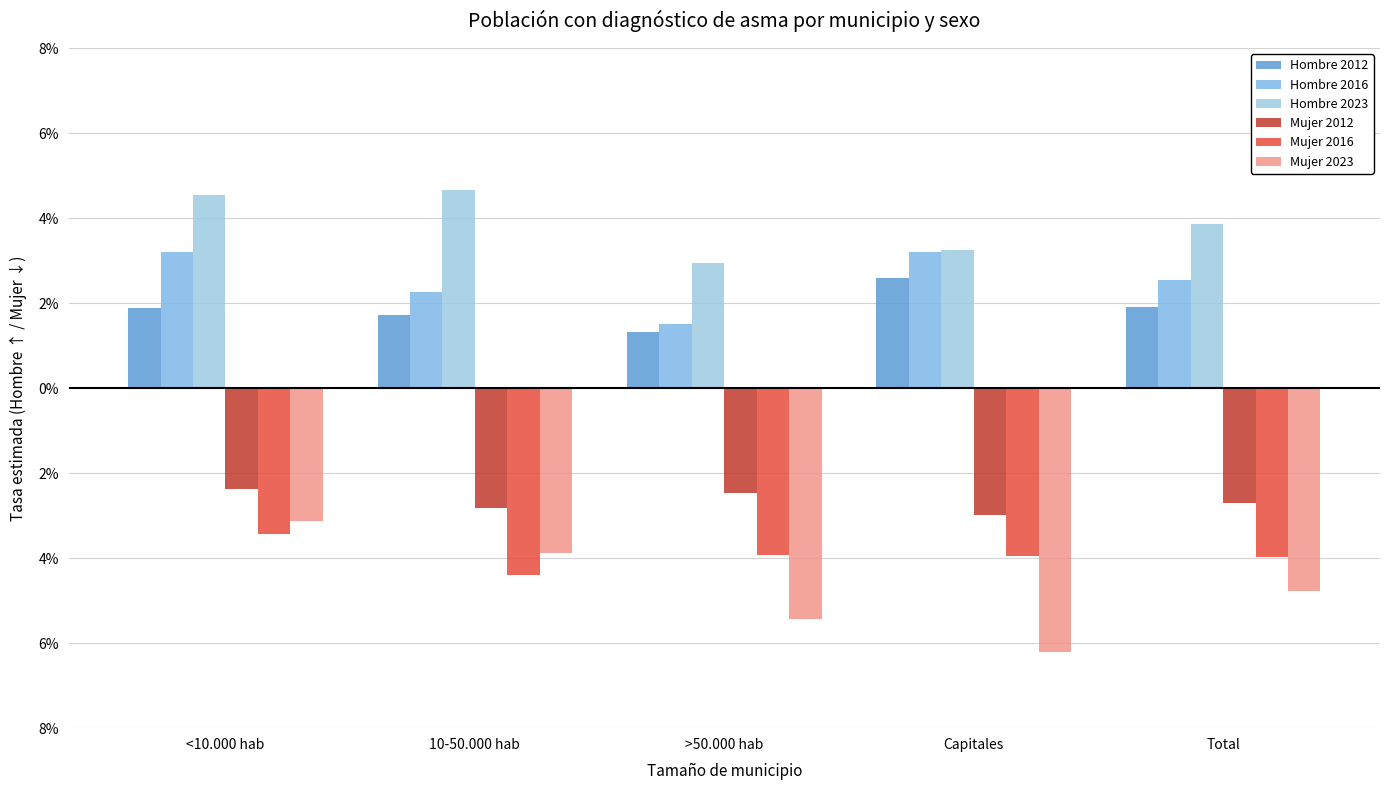

Are the bars horizontal?

No